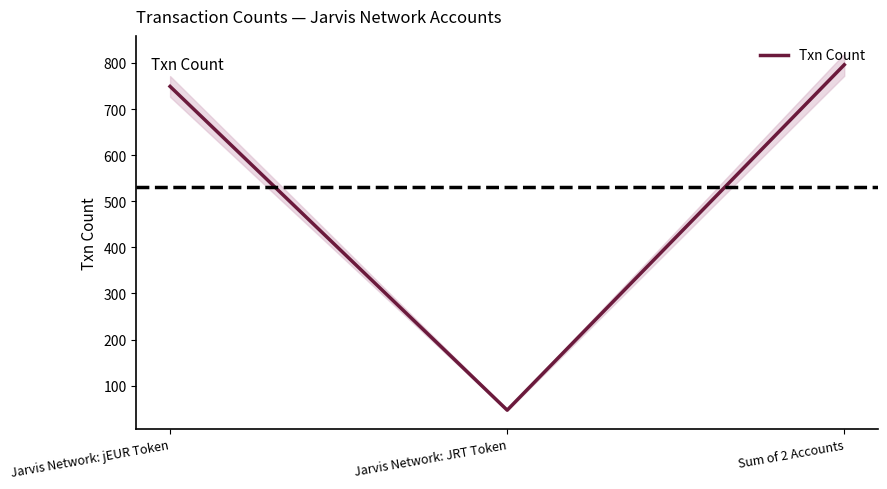

List the labels in order of value, smallest first.

Jarvis Network: JRT Token, Jarvis Network: jEUR Token, Sum of 2 Accounts